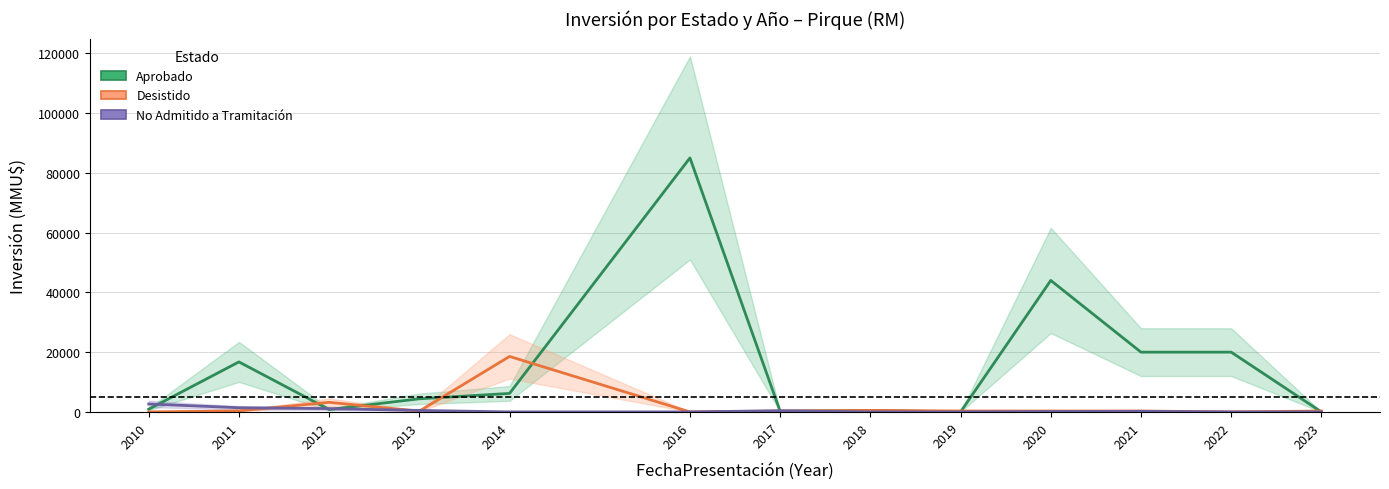

How many lines are shown in the chart?

3